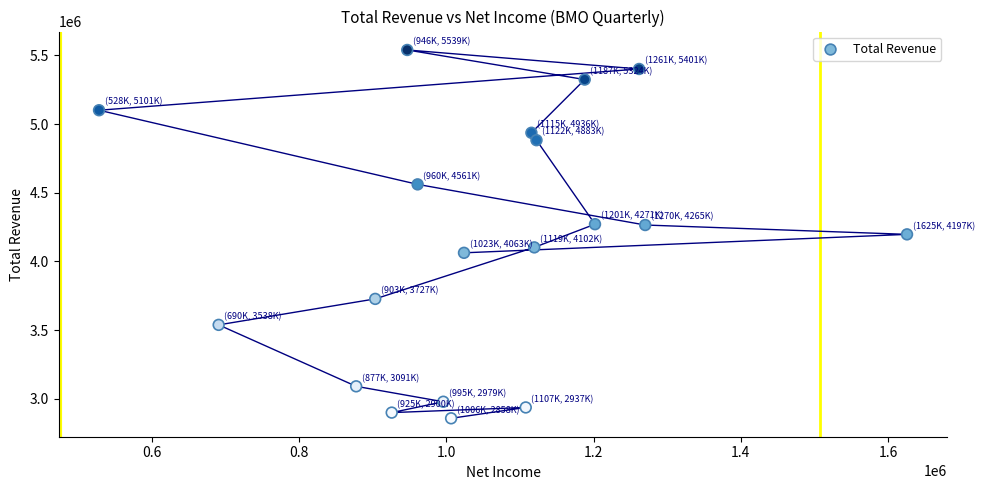

What is the range of Y values (max minus min)?

2681100